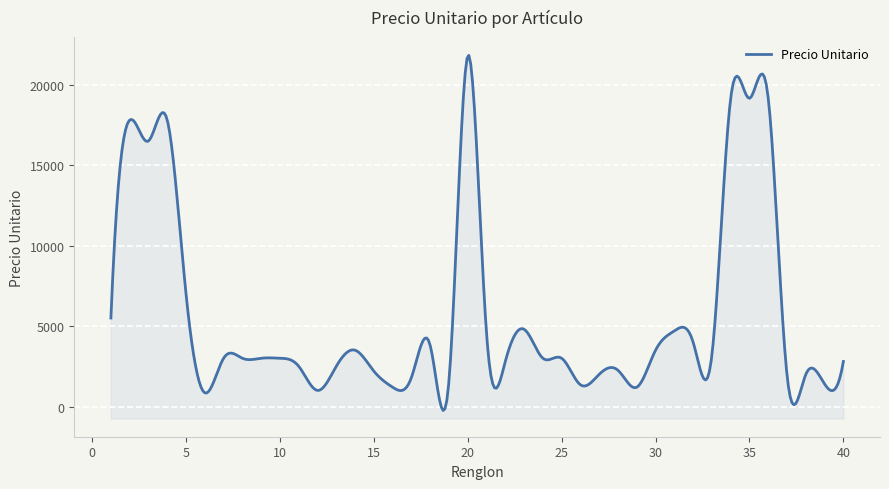

How many data points are less than 3000?

17